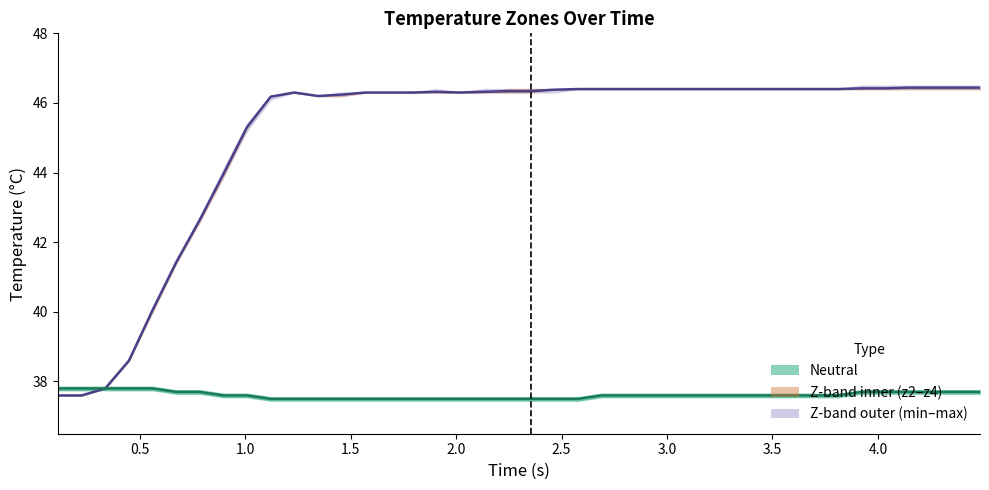

Is this an area chart (filled region under the line)?

No